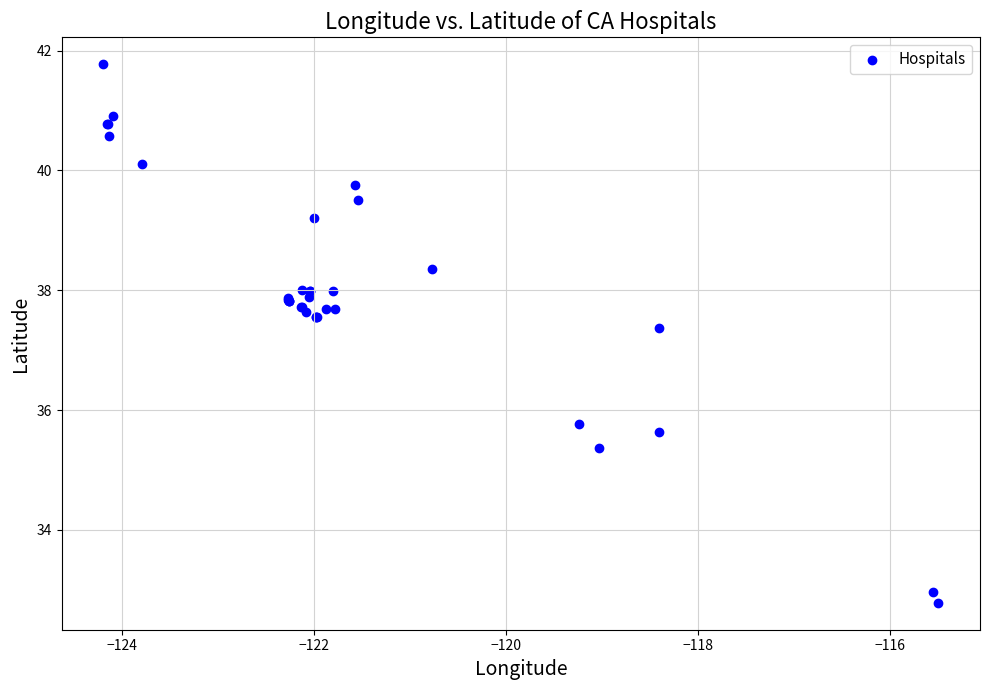

What Y value in the scatter plot is closest to 37?

37.4